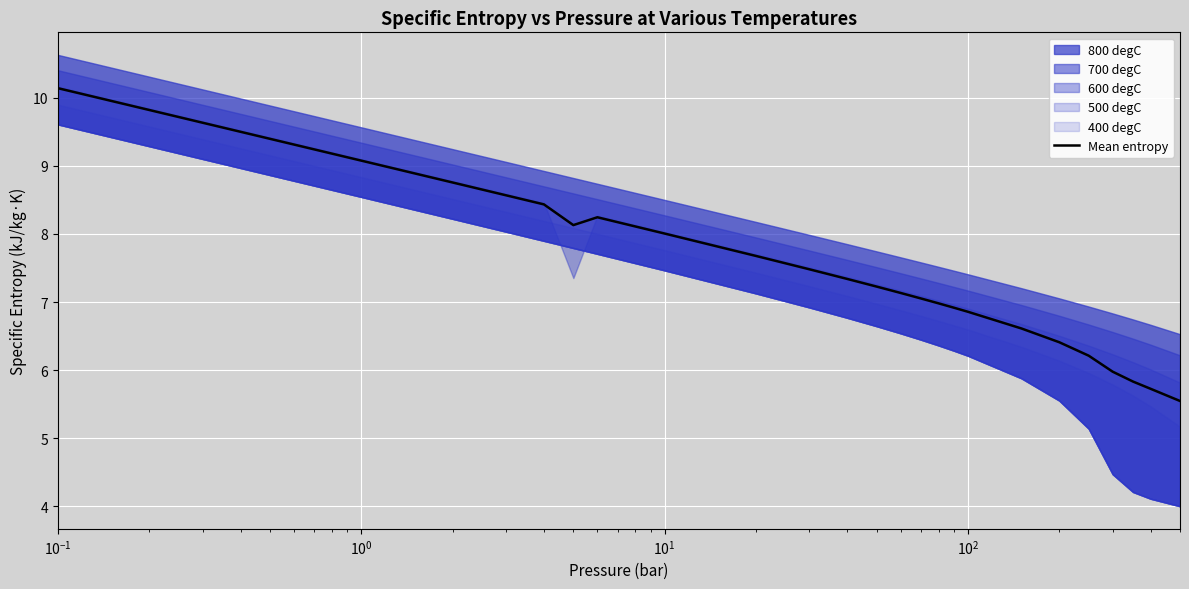

Reading left to right, what are all the values shown in this chart?

10.1	9.4	9.1	8.8	8.6	8.4	8.1	8.2	8.0	7.7	7.5	7.3	7.2	7.1	7.1	7.0	6.9	6.9	6.6	6.4	6.2	6.0	5.8	5.7	5.5